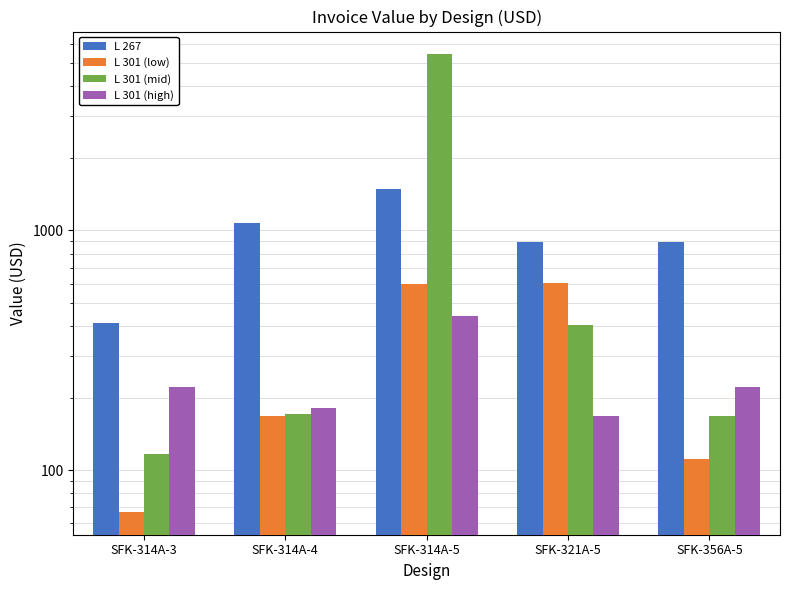

What is the sum of all L 301 (high) values?

1236.2